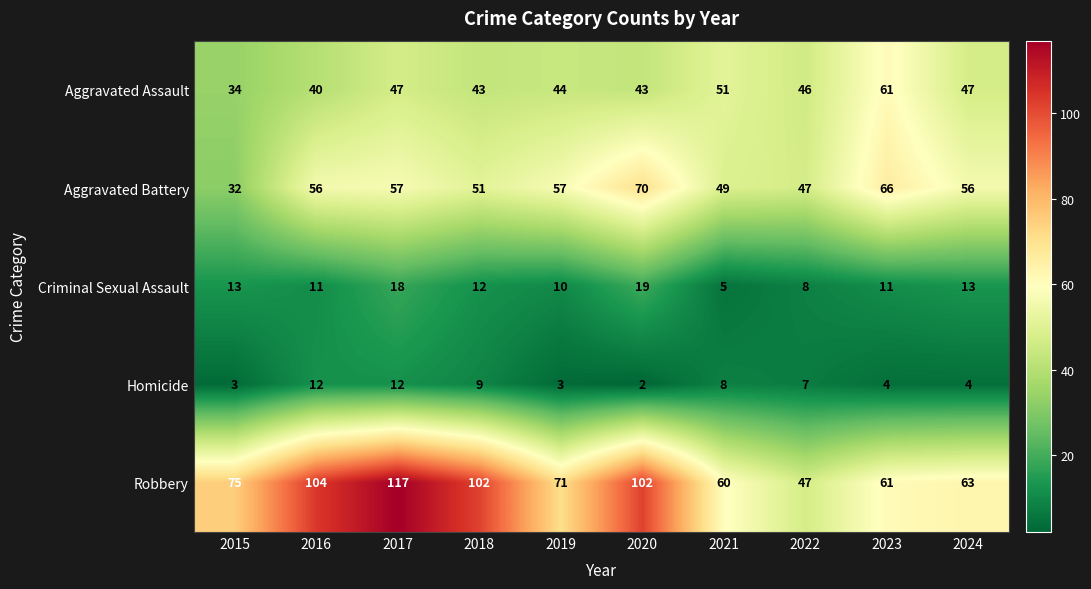

List the series in order of their peak value, lowest first.

Homicide, Criminal Sexual Assault, Aggravated Assault, Aggravated Battery, Robbery